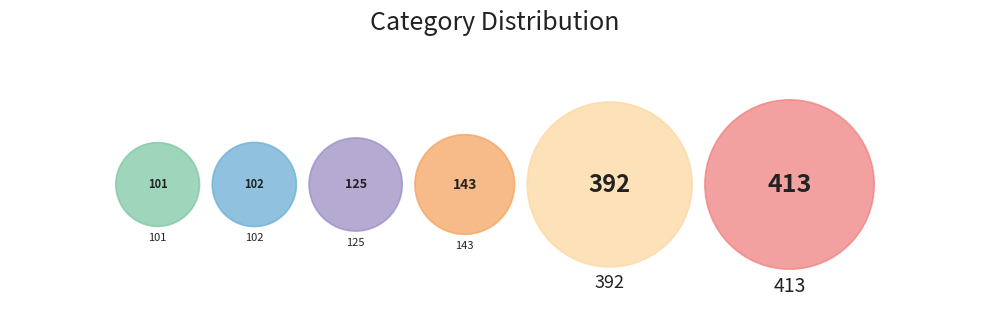

The 413 slice represents 32% of the pie. True or false?

True